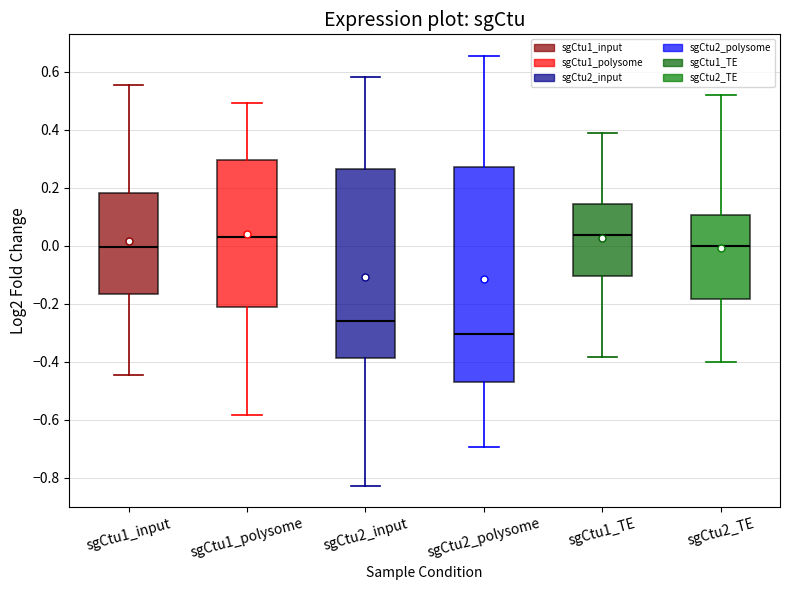

Where does the upper whisker of the box for sgCtu2_TE end on the y-axis? The values are not printed on the chart, so give them approximately, as read against the axis.

0.52